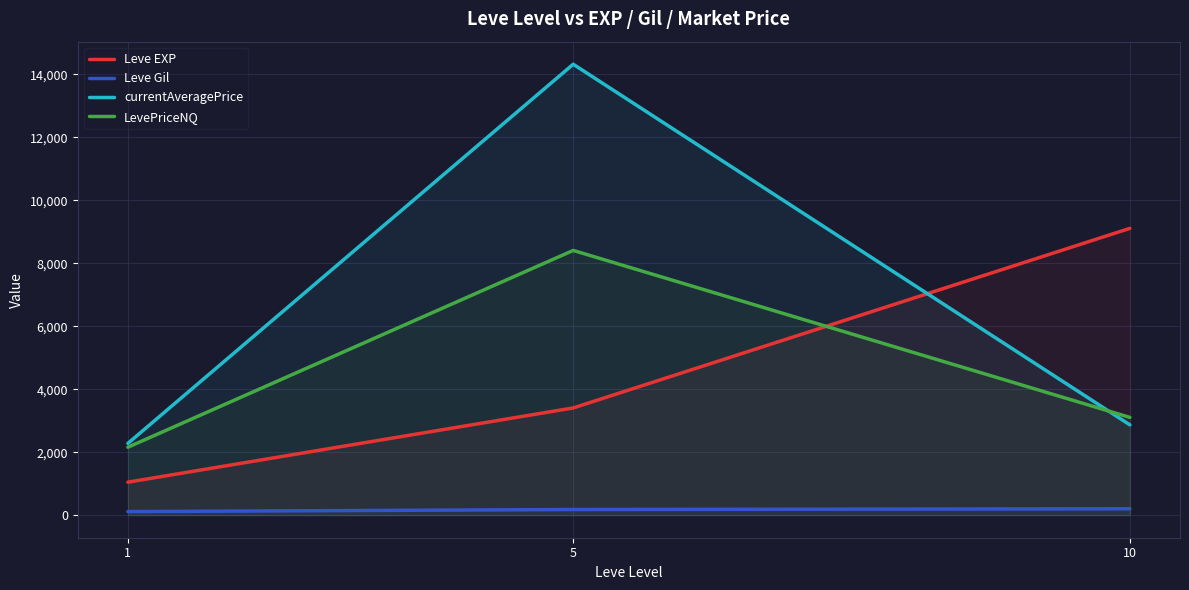

What is the sum of the currentAveragePrice values at 5 and 10?

17185.1